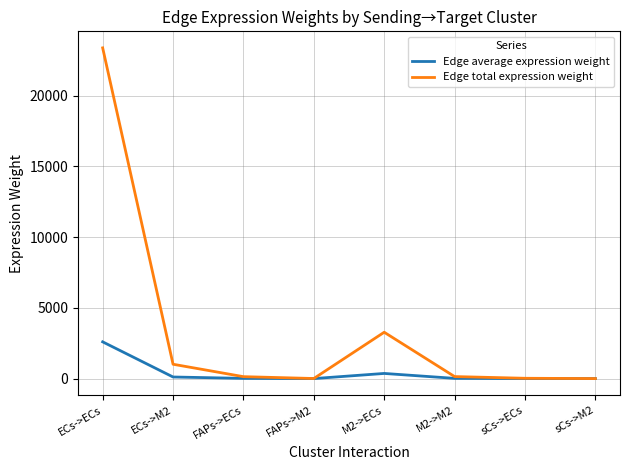

The value of Edge total expression weight at ECs->ECs is 23374.6. True or false?

True